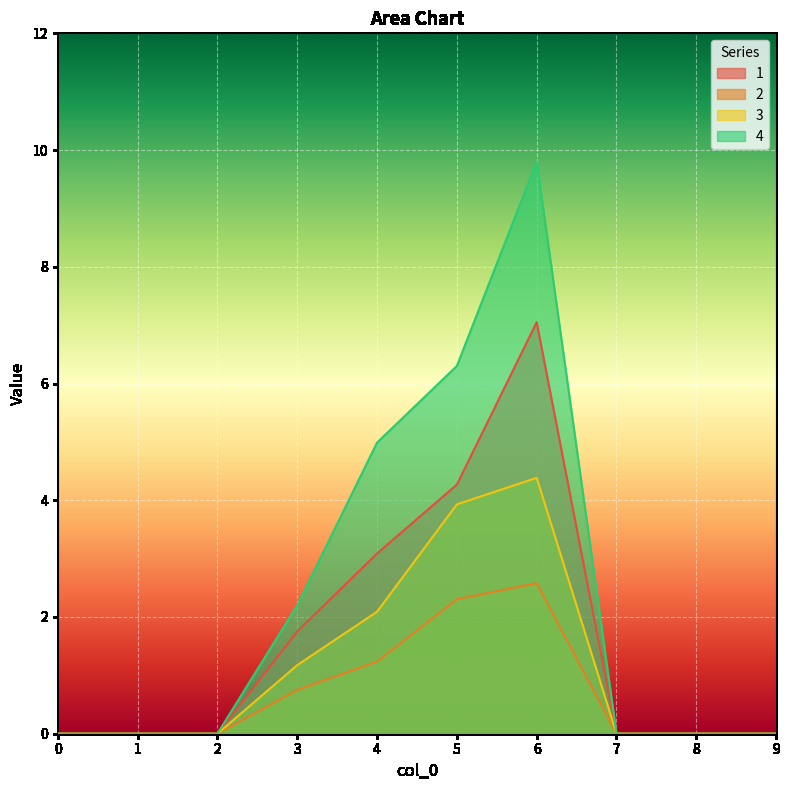

True or false: 1 has more than 0 points higher than both neighbors.

True